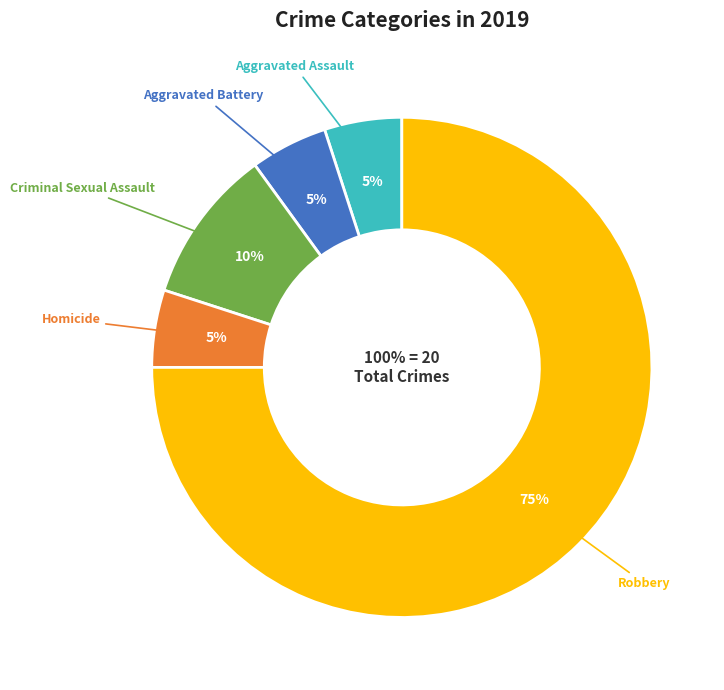

What is the change in value from Aggravated Battery to Criminal Sexual Assault?

+1